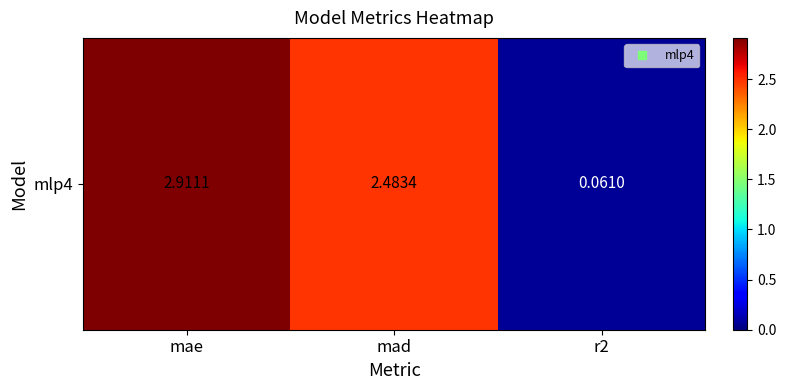

What is the maximum value shown in the chart?

2.9